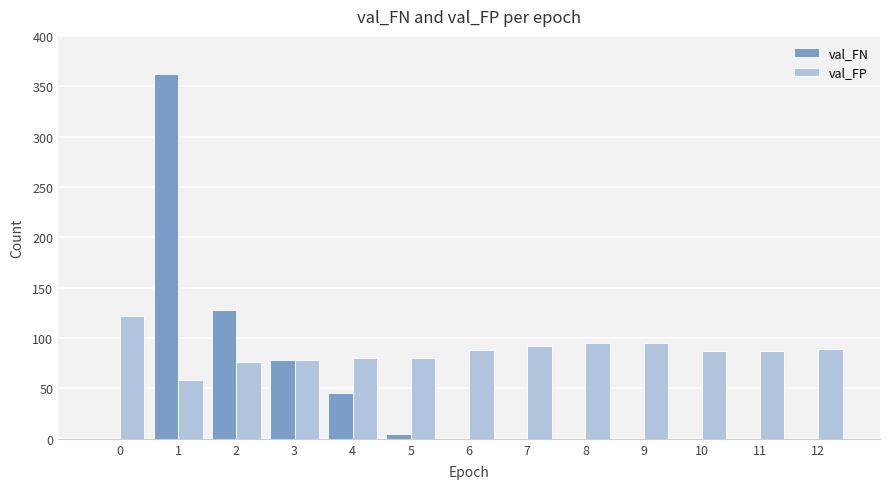

How many groups of bars are there?

13